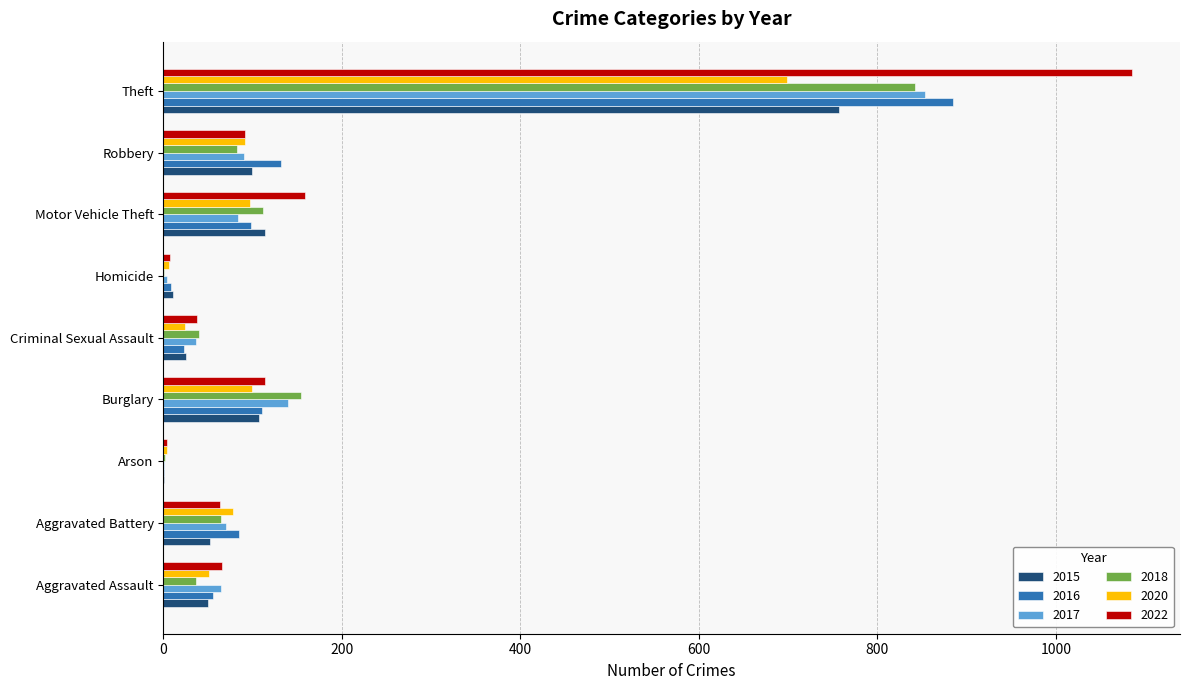

How many distinct data groups are displayed?

6